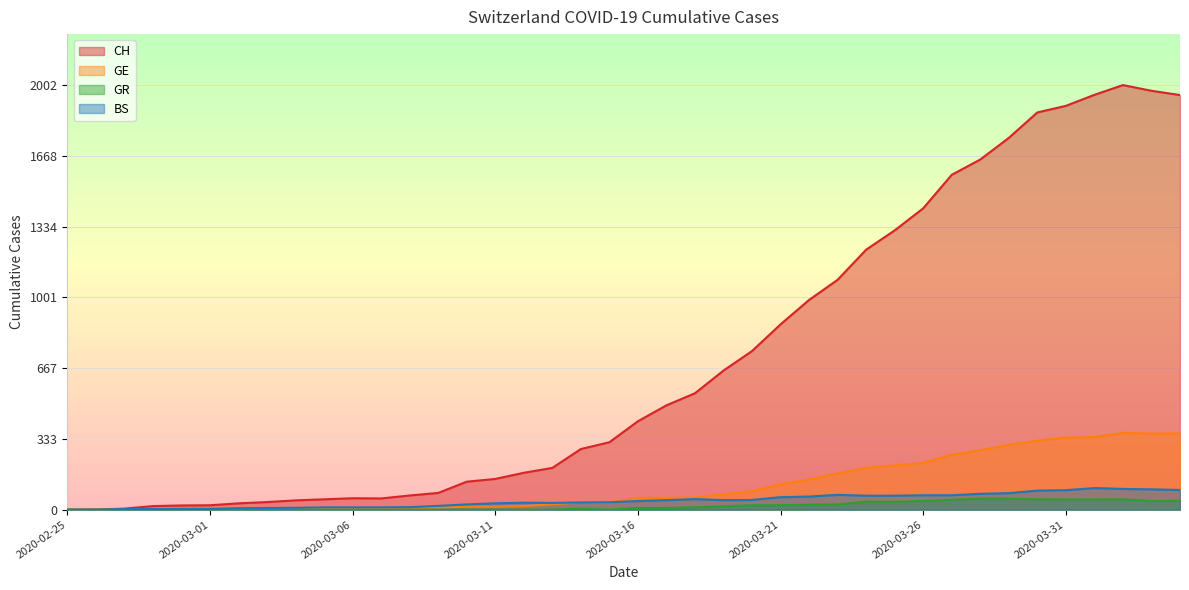

True or false: CH has more than 0 points higher than both neighbors.

True